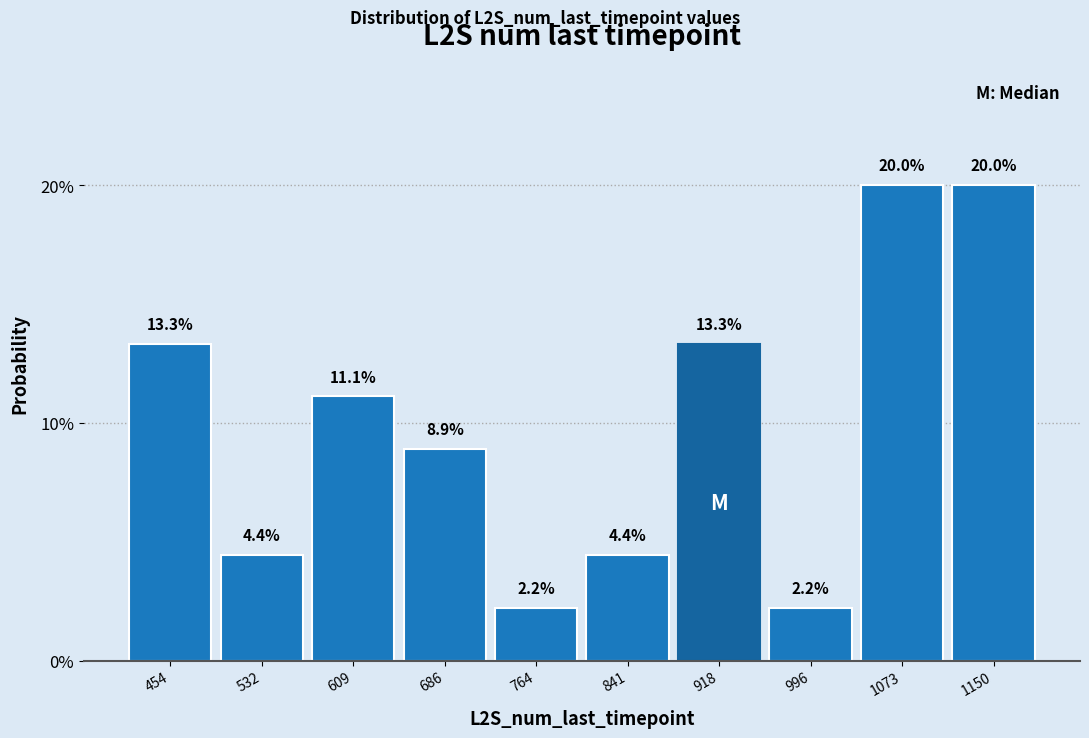

What is the height of the bar covering 800 to 880 on the x-axis? The bar edges are not printed on the chart, so give them approximately, as read against the axis.

4.4